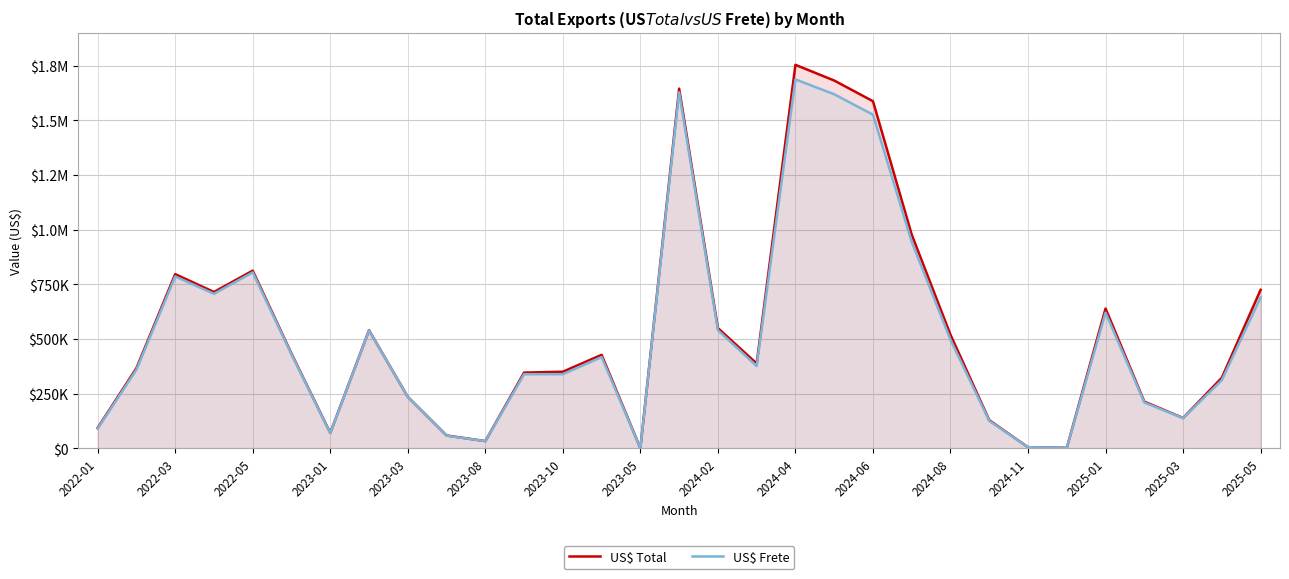

Read the US$ Total value at 25.

2297